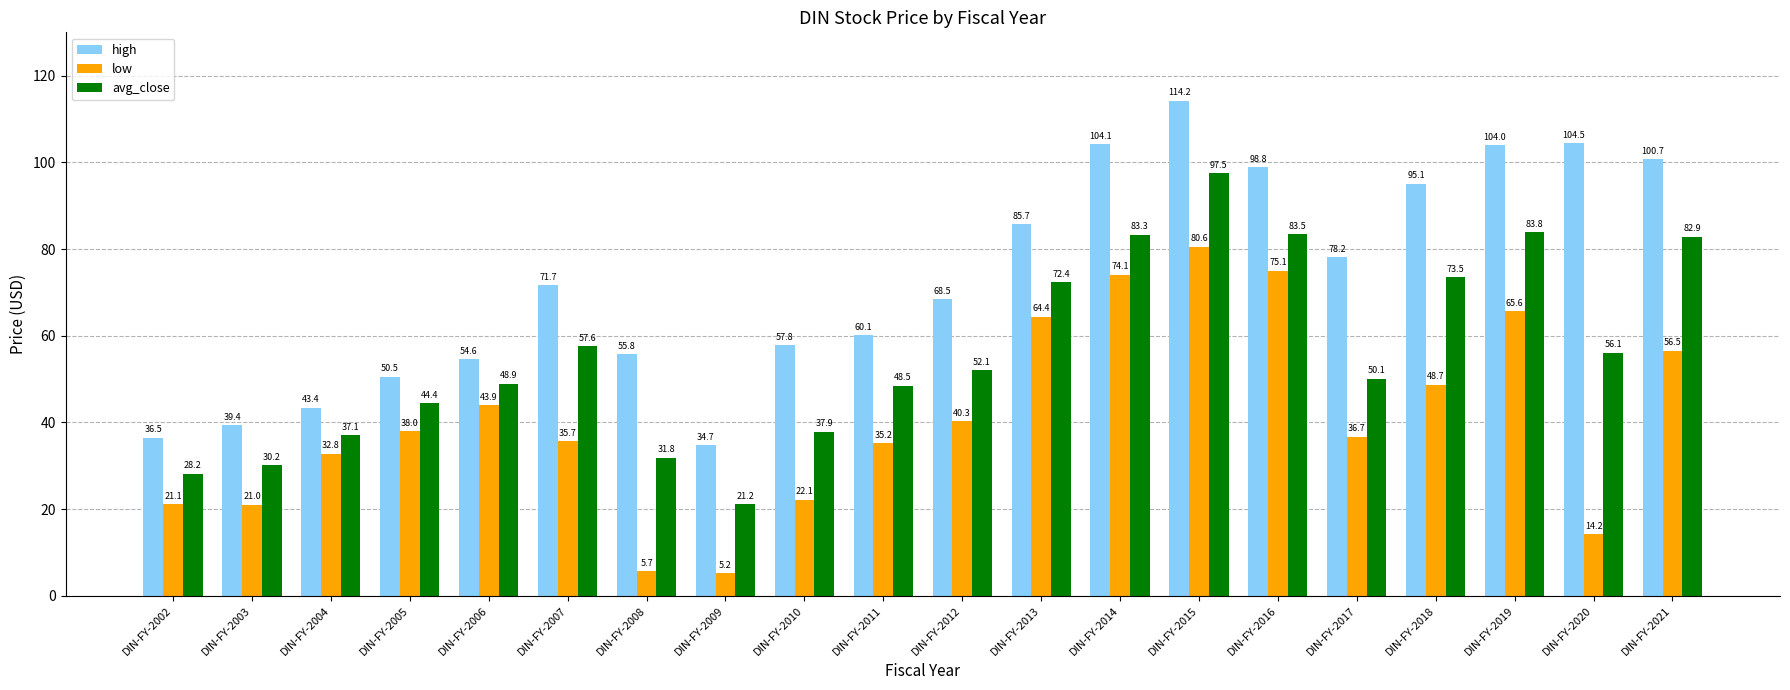

At which category is the sum across all series the highest?

DIN-FY-2015